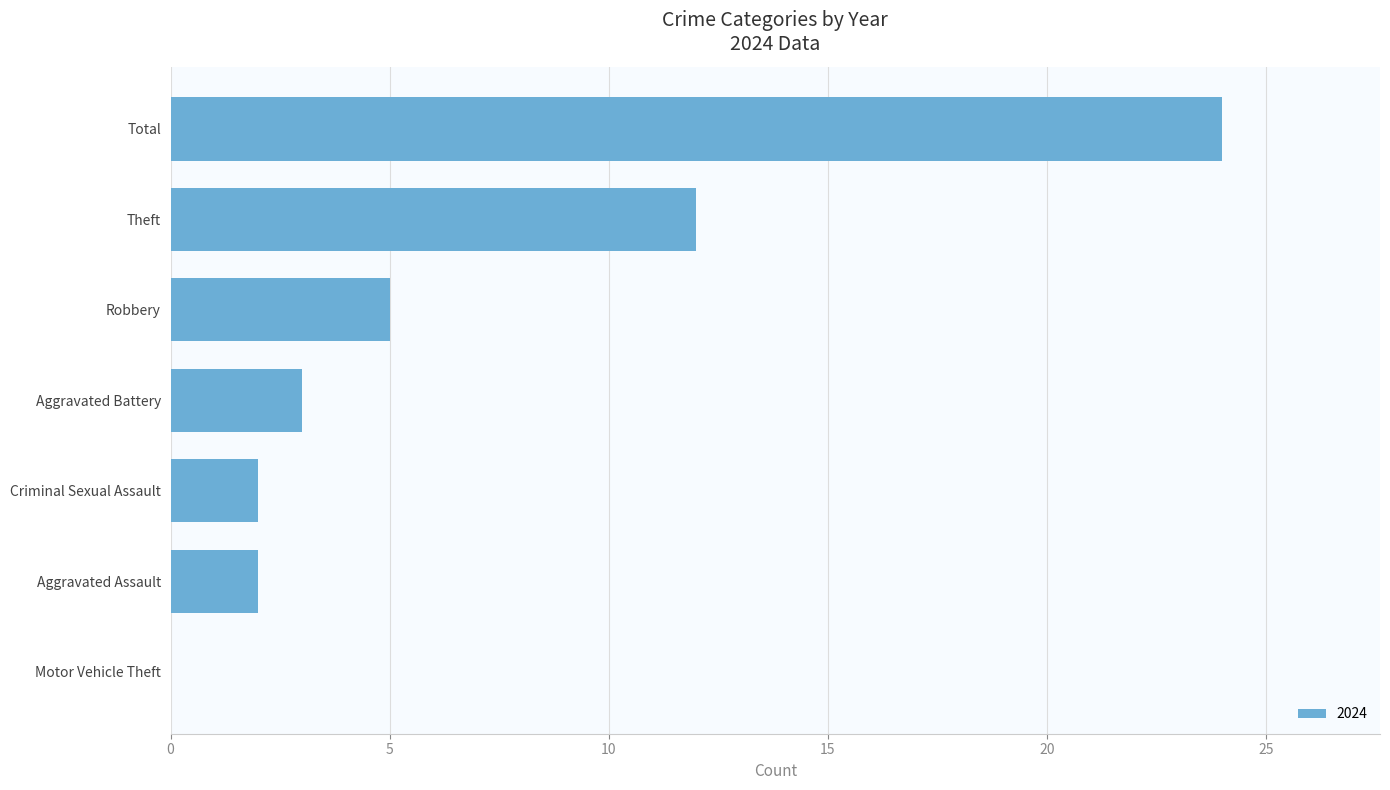

What is the sum of all values?

48